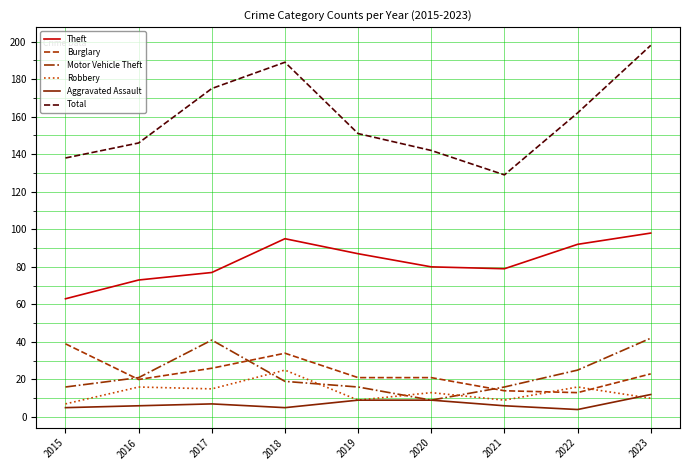

Where does the Total series first go above 151?

2017